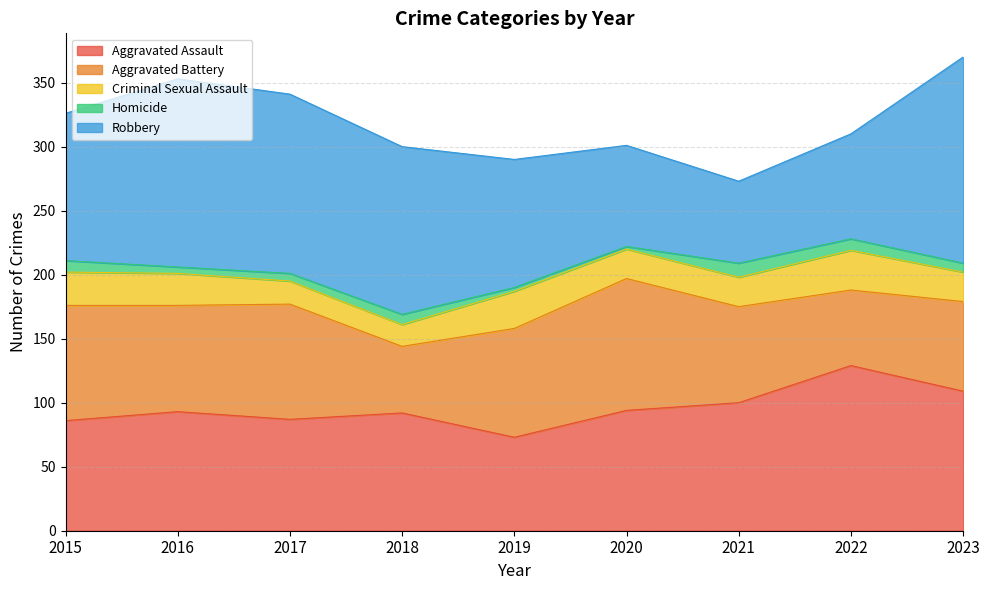

Where is the first local minimum for Criminal Sexual Assault?

2018